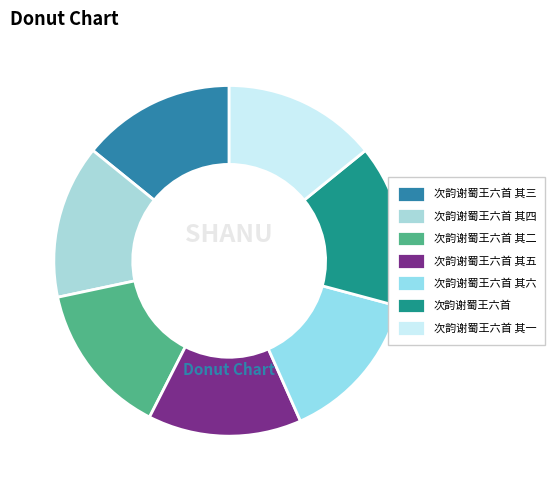

What percentage is the 次韵谢蜀王六首 其二 slice, to the nearest percent?

14%